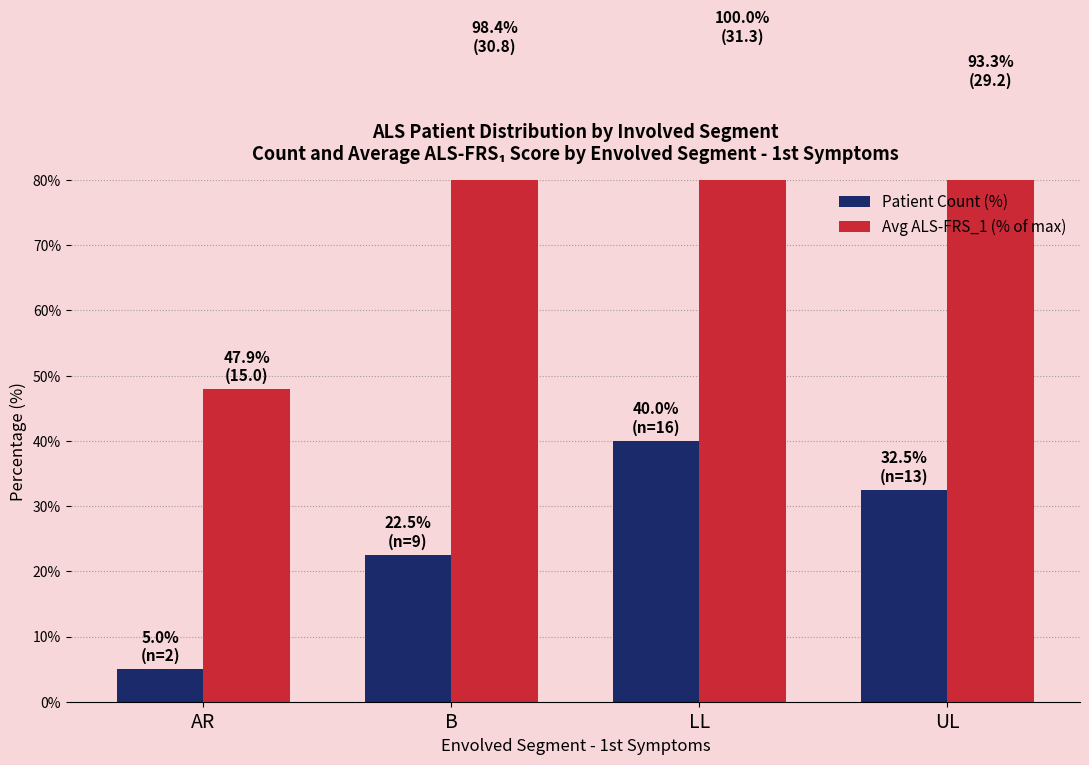

Rank the series at AR from highest to lowest value.

Avg ALS-FRS_1 (% of max), Patient Count (%)